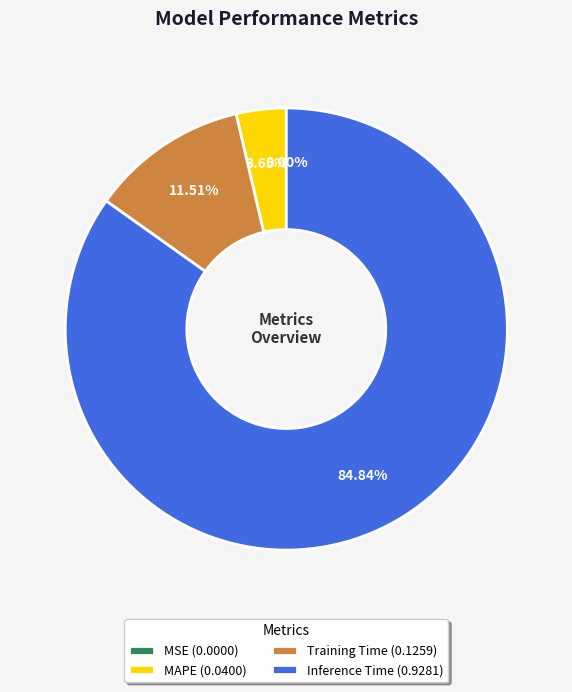

True or false: MAPE accounts for 4% of the total.

True